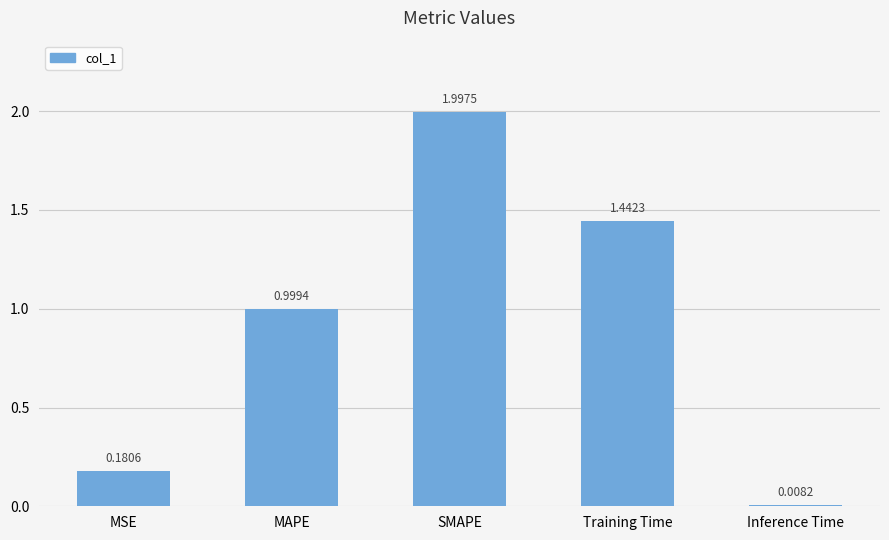

Rank the categories by value from highest to lowest.

SMAPE, Training Time, MAPE, MSE, Inference Time